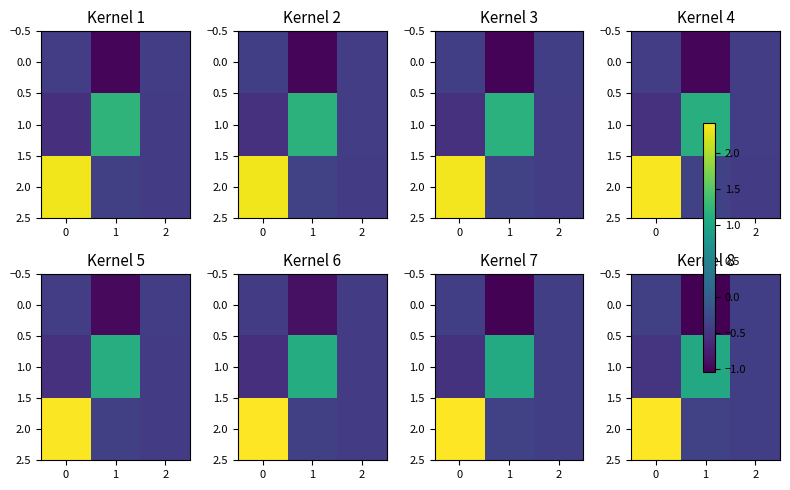

The 1.0 series shows 1.5 at 1. True or false?

False